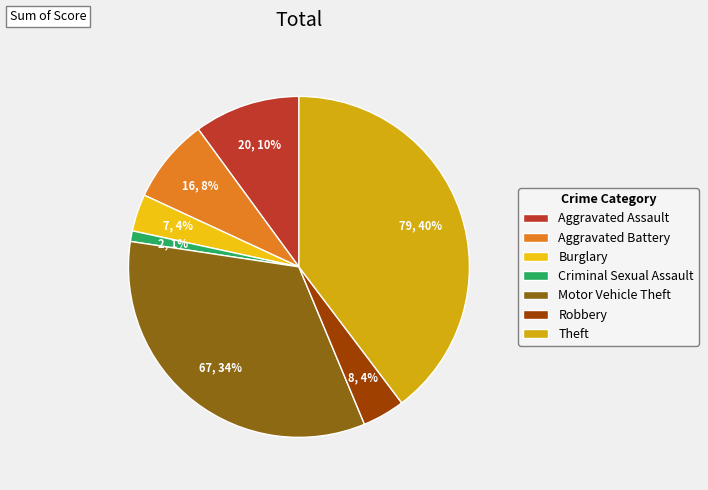

Count the number of slices in the pie.

7